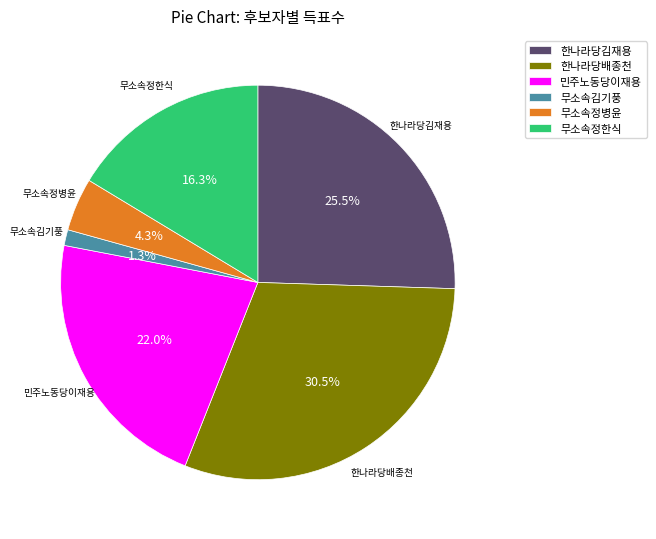

To the nearest percent, what is the difference between the largest and smallest slice percentages?

29%